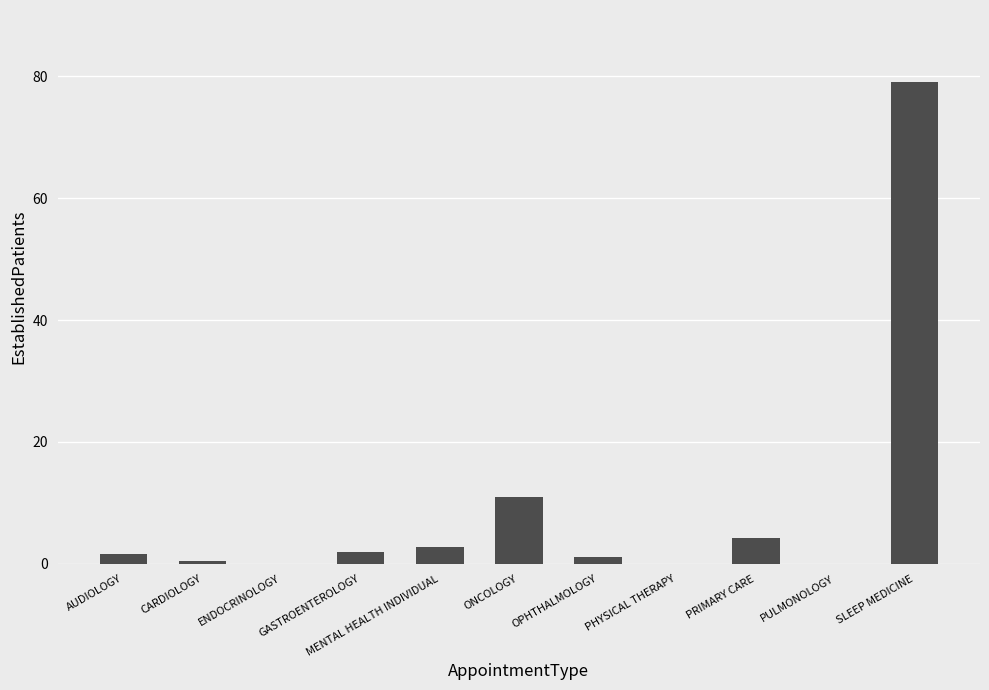

How many distinct data groups are displayed?

1